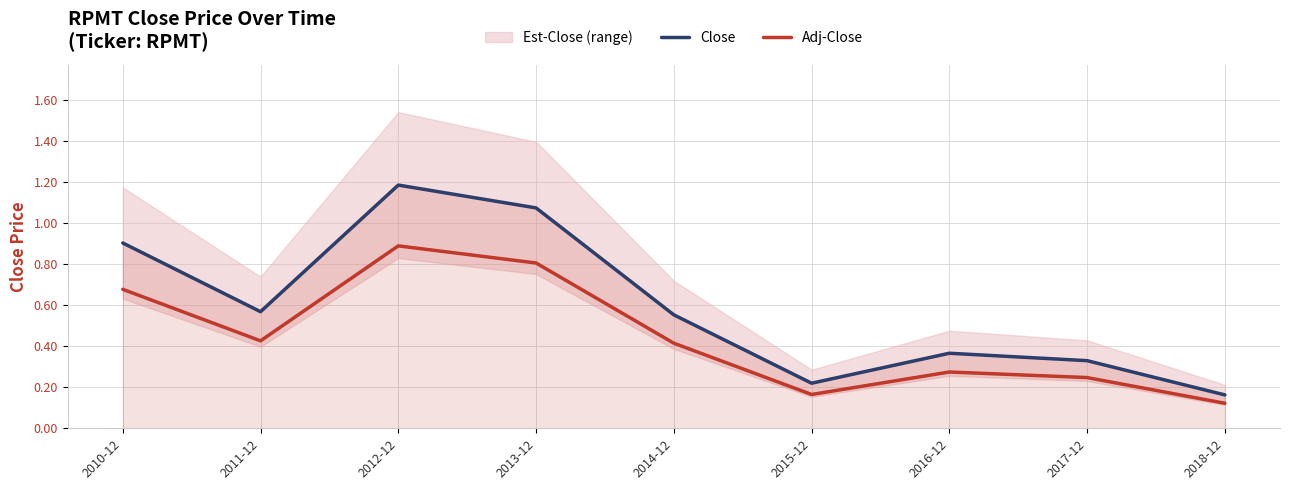

Reading left to right, transcribe all the data shown in this chart.

Close: 0.9	0.6	1.2	1.1	0.6	0.2	0.4	0.3	0.2
Adj-Close: 0.7	0.4	0.9	0.8	0.4	0.2	0.3	0.2	0.1